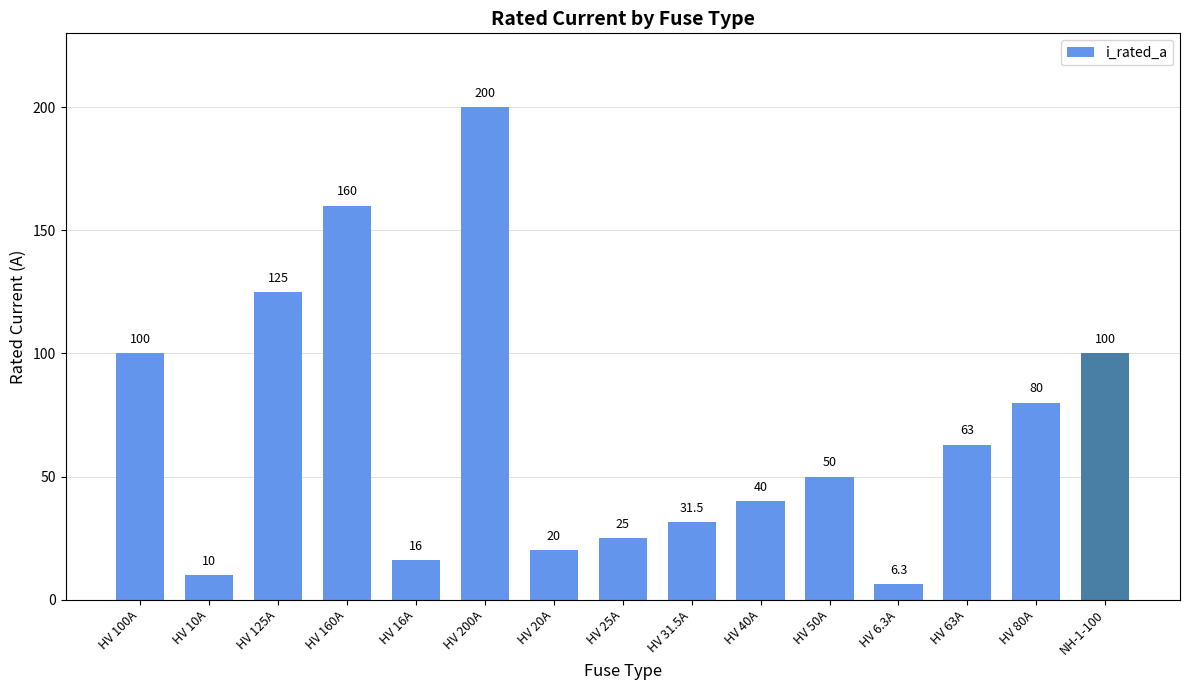

What position from the left is HV 6.3A?

12